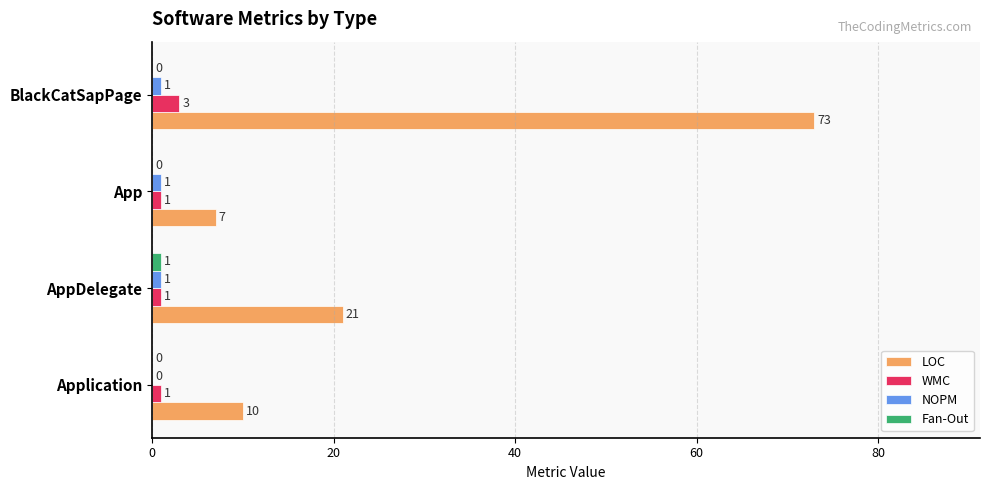

What is the total value across all series at AppDelegate?

24